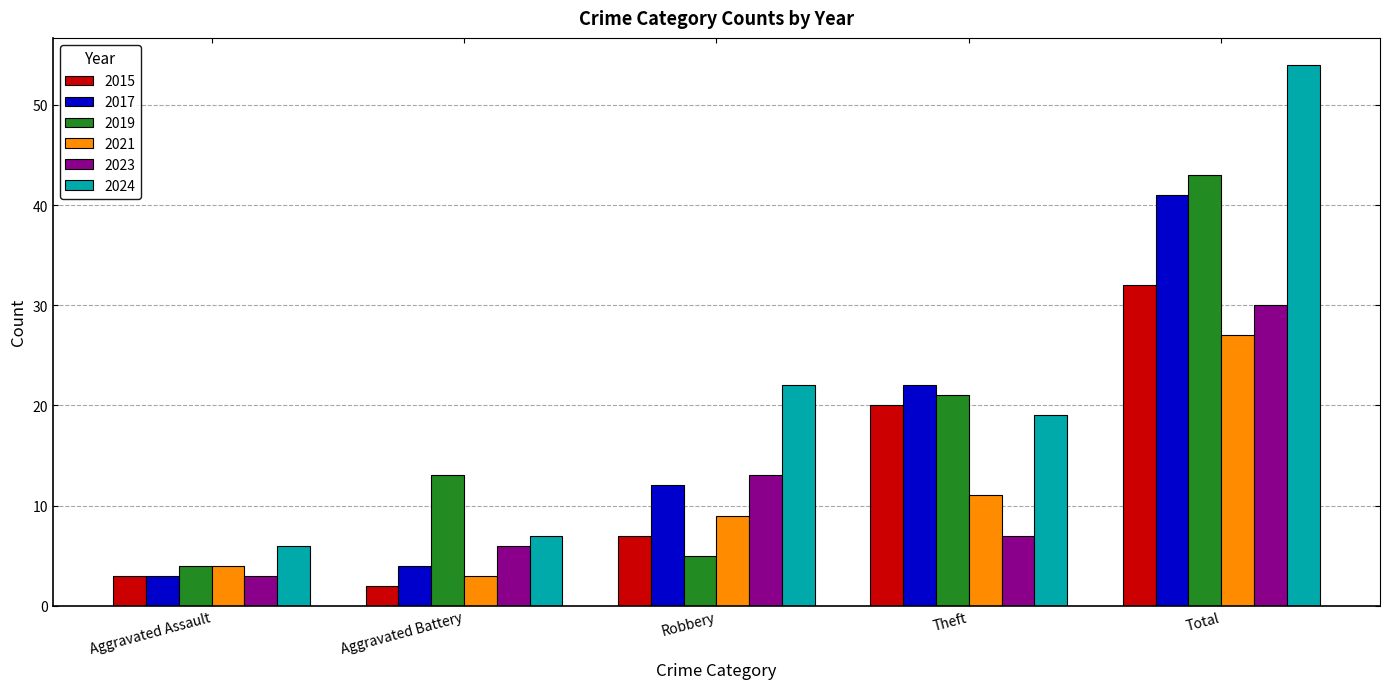

List the series in order of their peak value, highest first.

2024, 2019, 2017, 2015, 2023, 2021